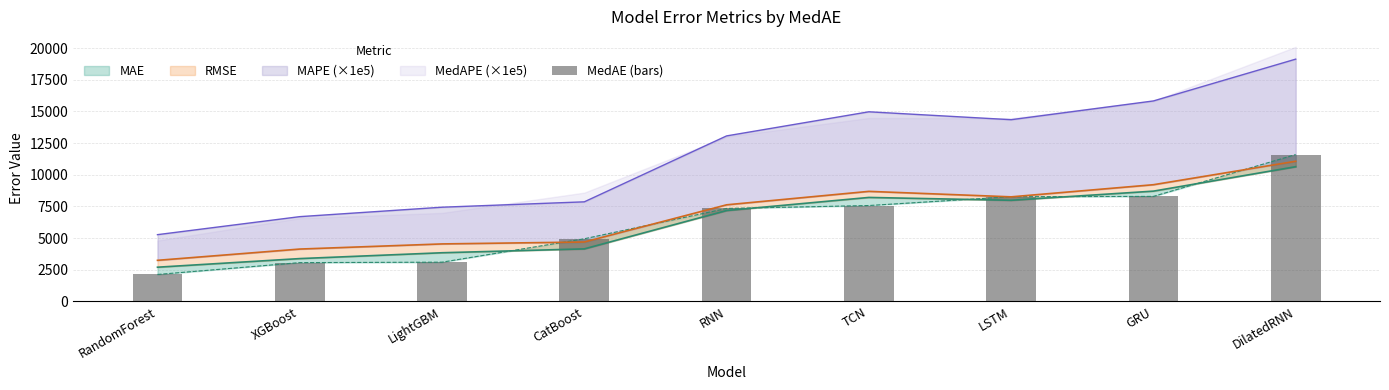

What is the label of the 8th bar from the left?

GRU